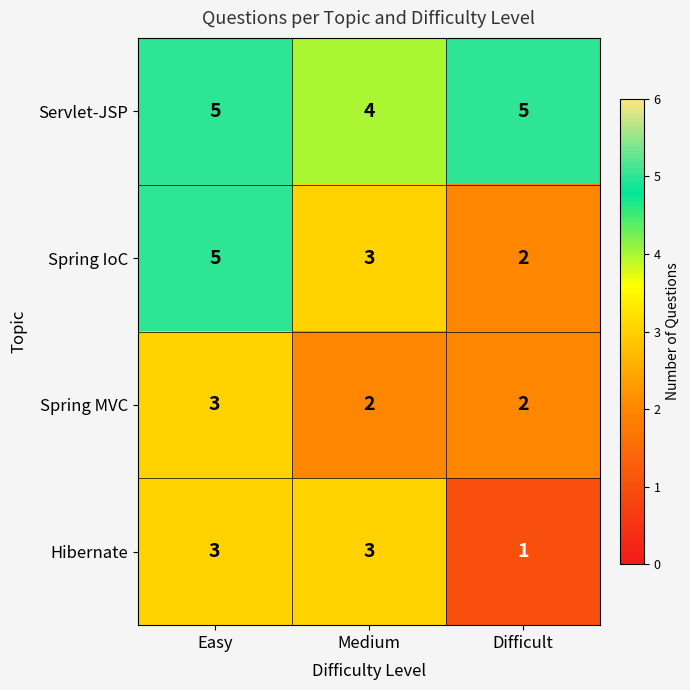

Reading left to right, list all the values displayed in this chart.

Servlet-JSP: Easy=5	Medium=4	Difficult=5
Spring IoC: Easy=5	Medium=3	Difficult=2
Spring MVC: Easy=3	Medium=2	Difficult=2
Hibernate: Easy=3	Medium=3	Difficult=1